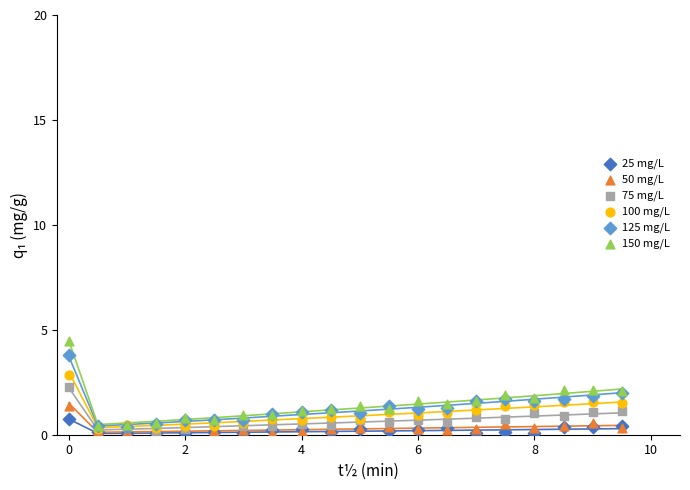

Which series contains the highest Y value?

150 mg/L